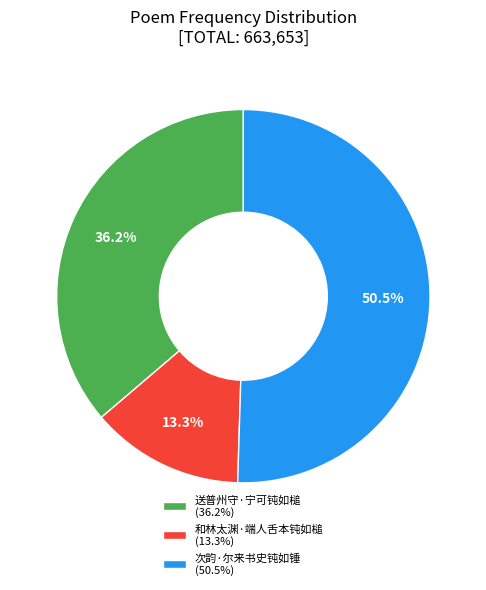

Rank the categories by value from highest to lowest.

次韵·尔来书史钝如锤, 送普州守·宁可钝如槌, 和林太渊·端人舌本钝如槌